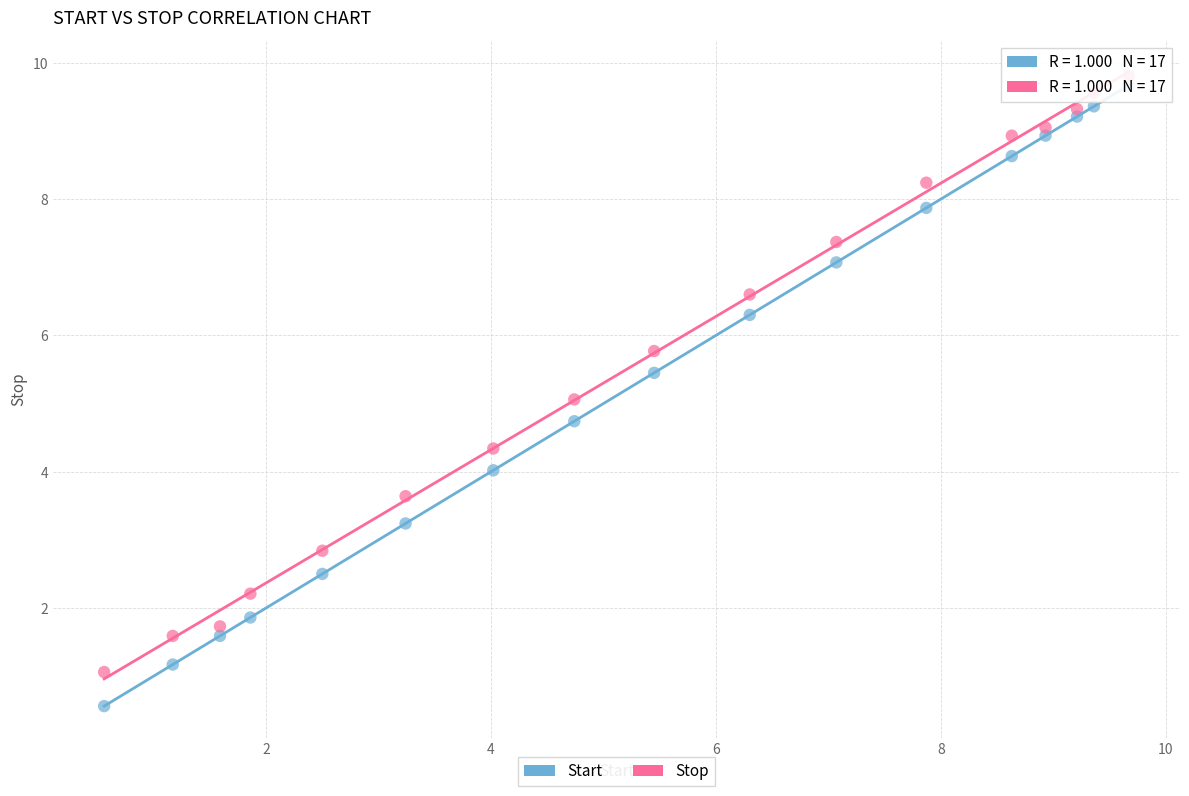

Across all data points, what is the range of X values (max minus min)?

9.1